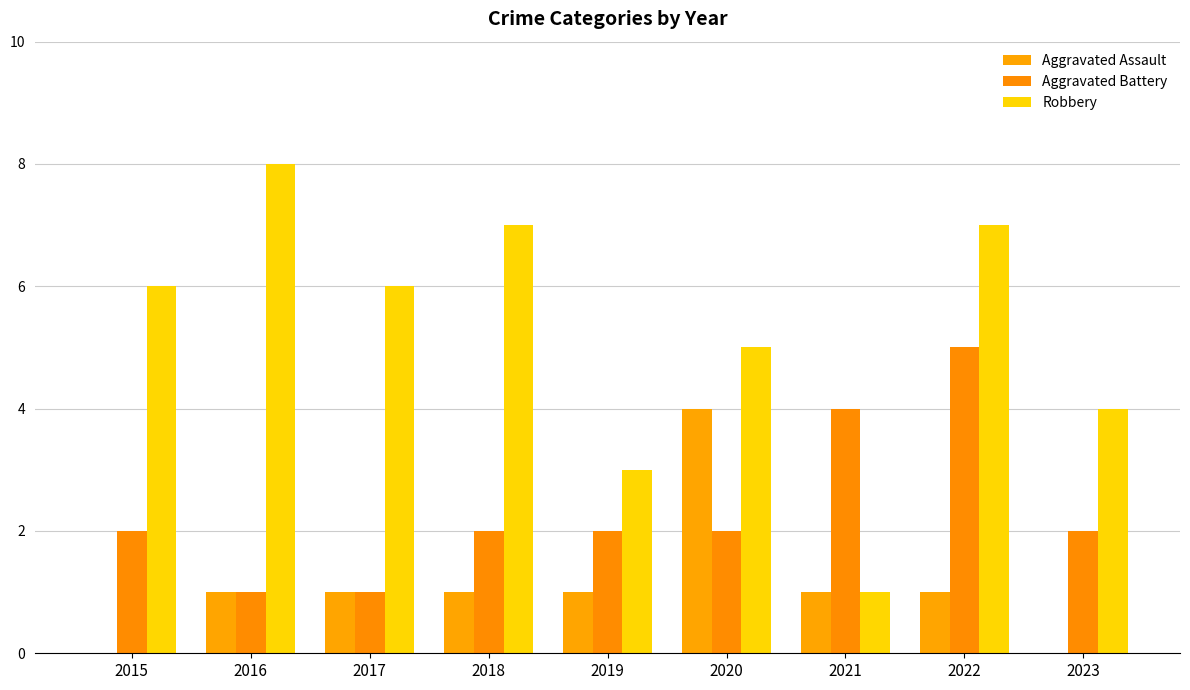

True or false: Robbery has a value of 1 at 2021.

True